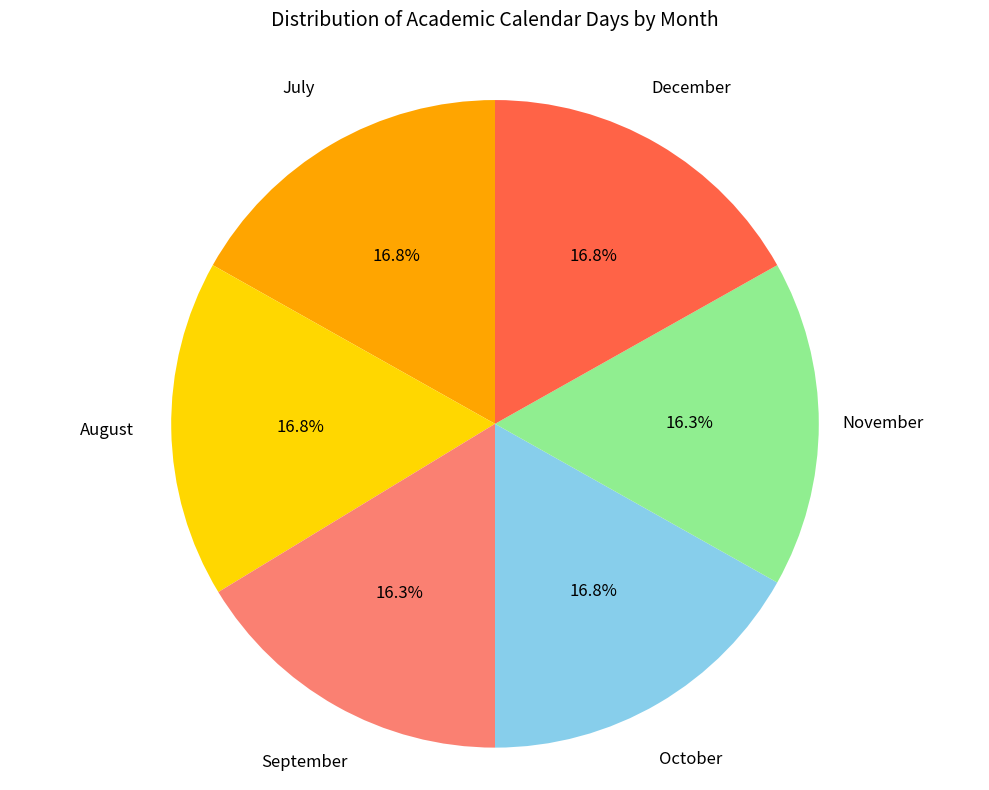

Is there any slice that represents more than half of the pie?

No